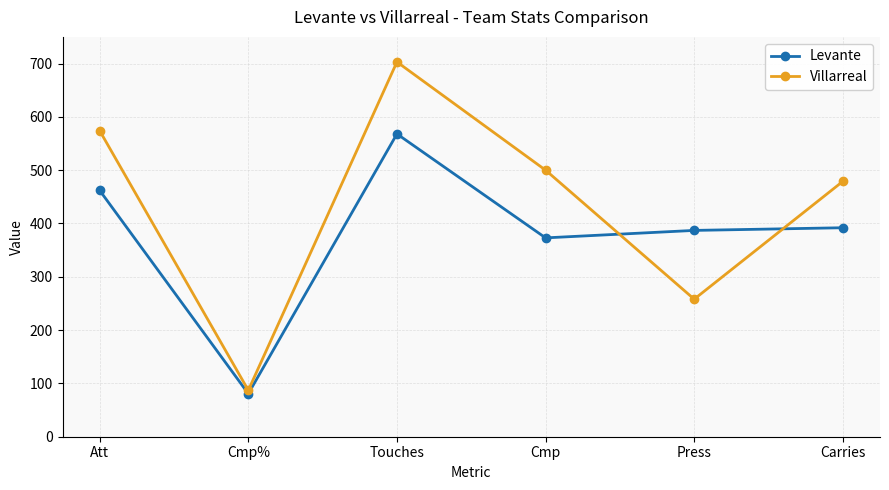

How many Villarreal values are between 258 and 574?

4